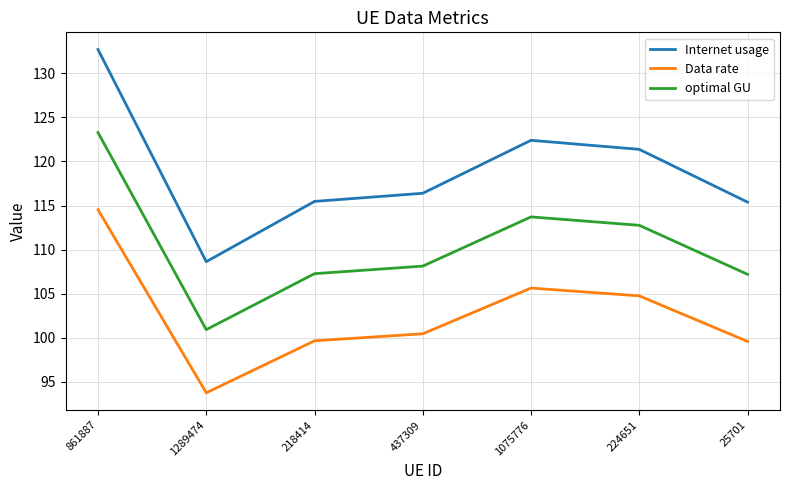

Which series changed the most between 861887 and 25701?

Internet usage